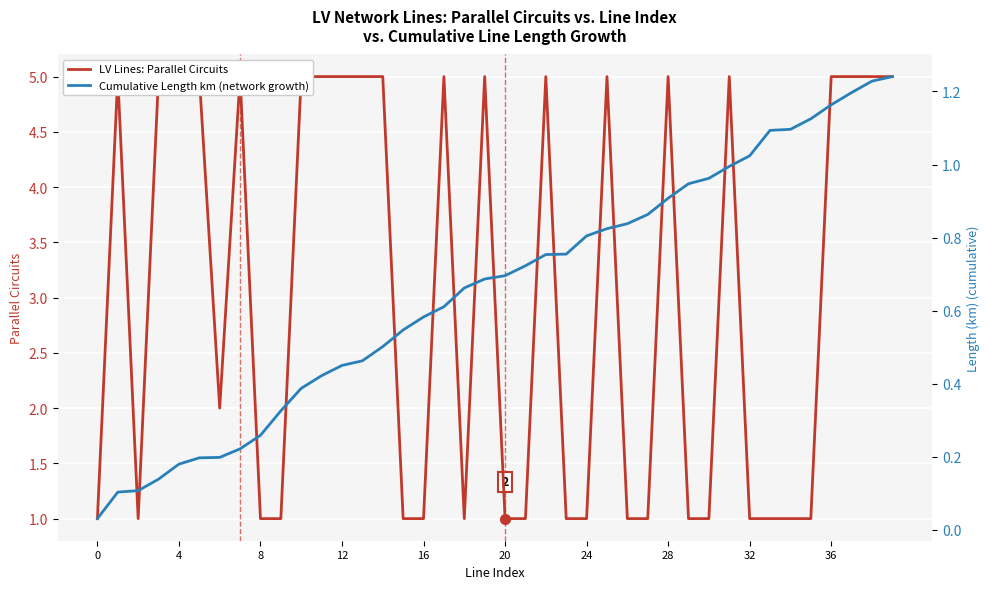

What is the spread (max minus min) of values at 31?

4.0